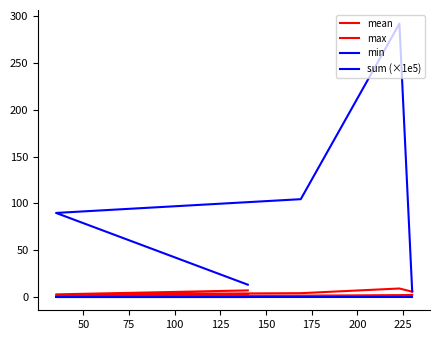

What is the difference between the highest and lowest values at 75?

104.3